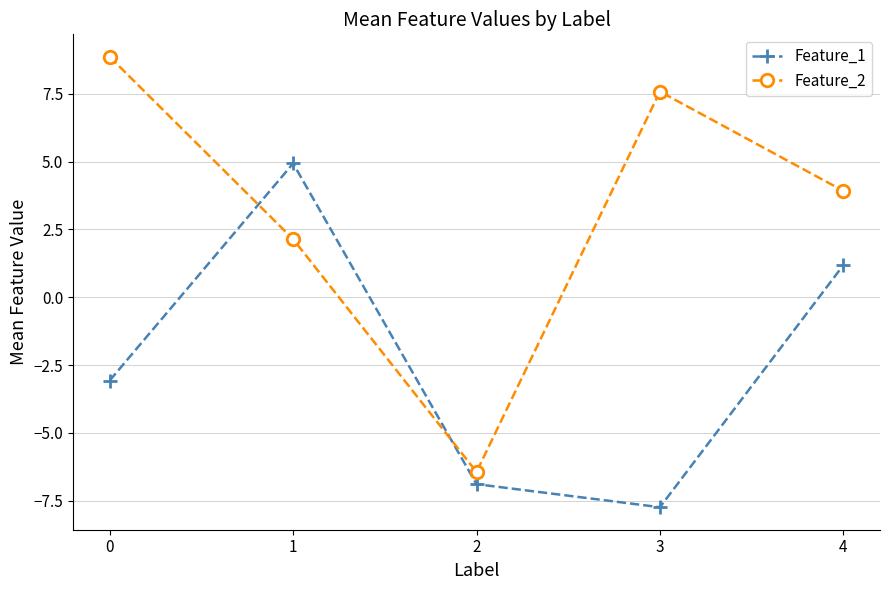

Reading left to right, what are all the values shown in this chart?

Feature_1: 0=-3.1	1=4.9	2=-6.9	3=-7.7	4=1.2
Feature_2: 0=8.9	1=2.1	2=-6.4	3=7.6	4=3.9